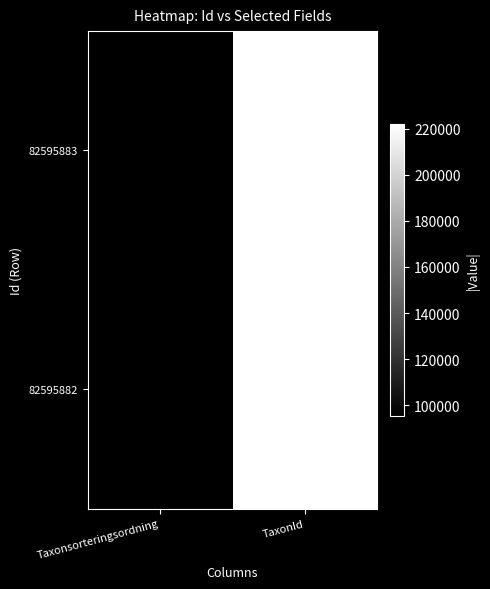

Rank the series at TaxonId from highest to lowest value.

82595882, 82595883